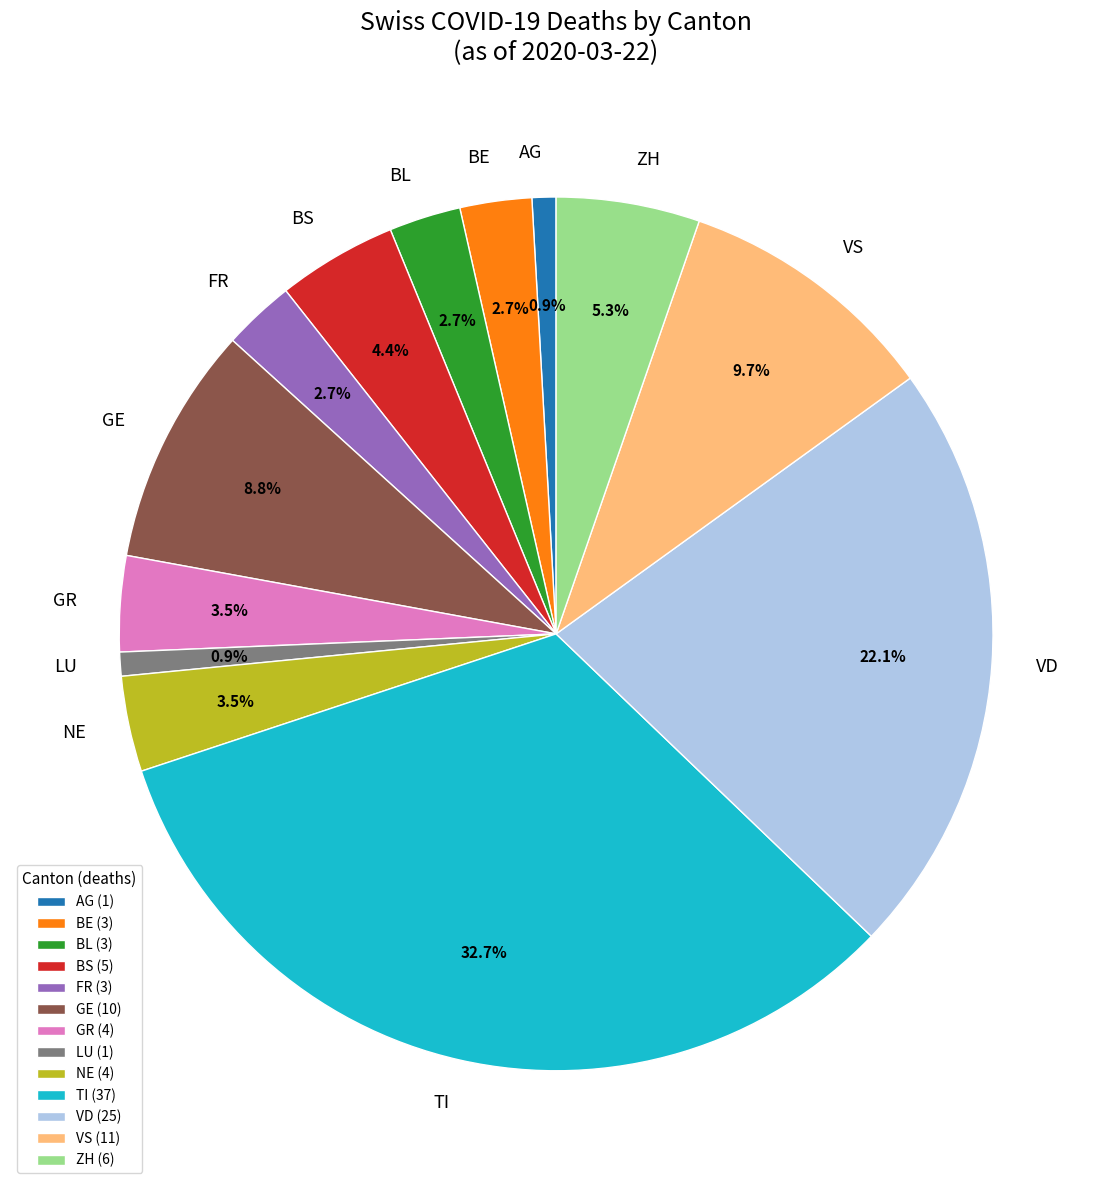

Is the sum of FR and GR greater than half?

No